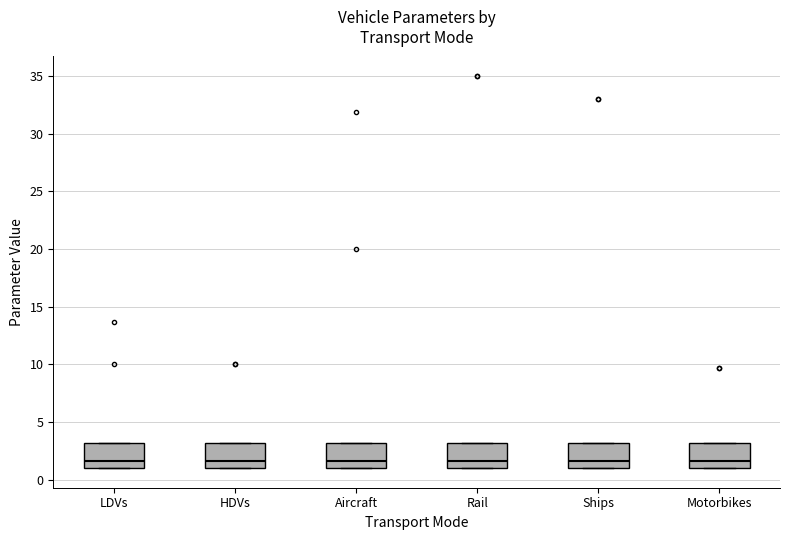

Where is the lower edge of the box for Rail on the y-axis? The values are not printed on the chart, so give them approximately, as read against the axis.

1.0